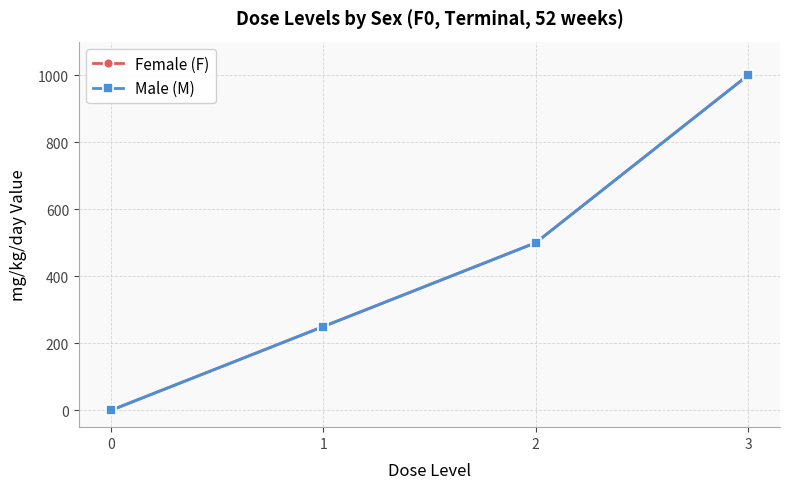

What is the average value of the Male (M) series?

438